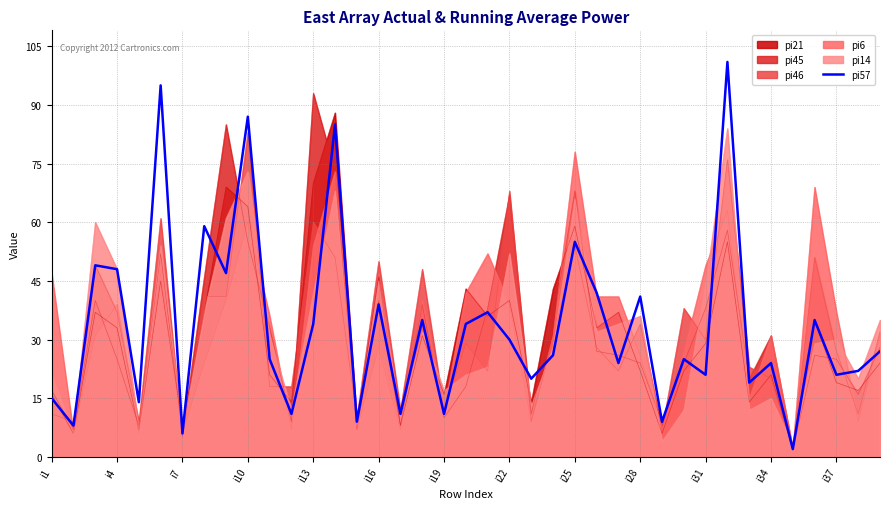

What is the maximum value shown in the chart?

101